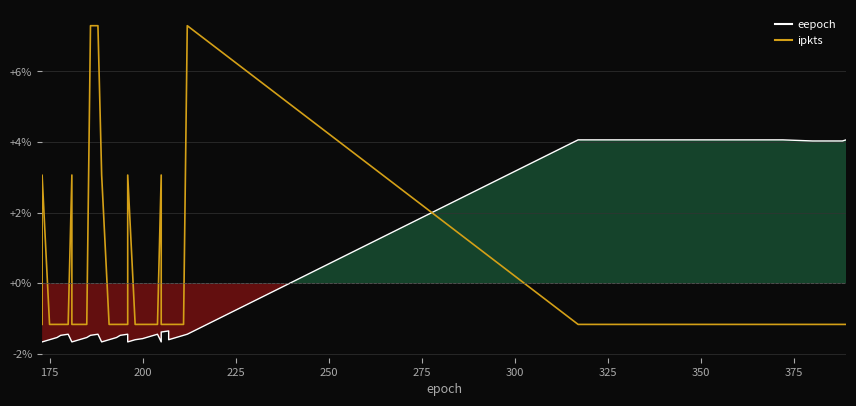

How many times do ipkts and eepoch cross each other?

1